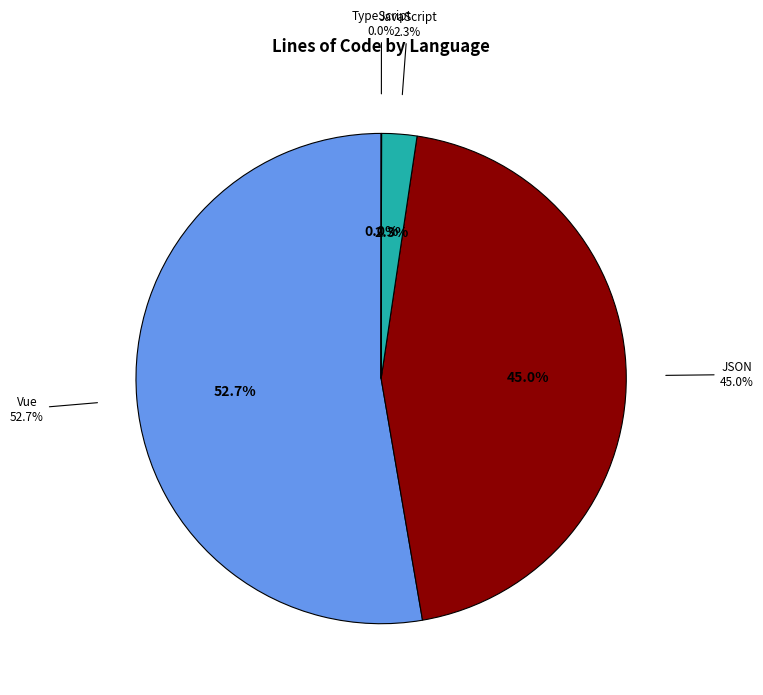

Between JSON and JavaScript, which is larger?

JSON